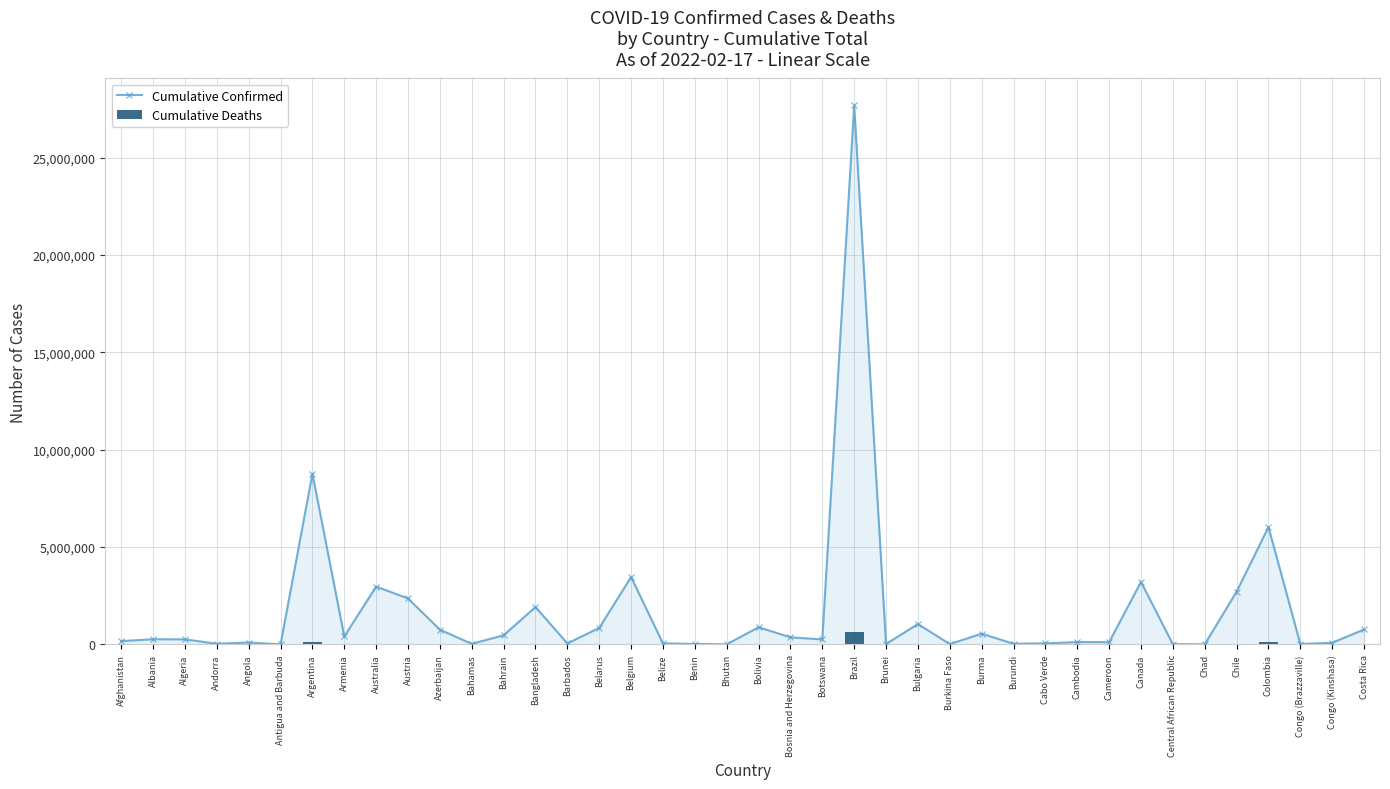

Rank the series by their maximum value, from highest to lowest.

Cumulative Confirmed, Cumulative Deaths